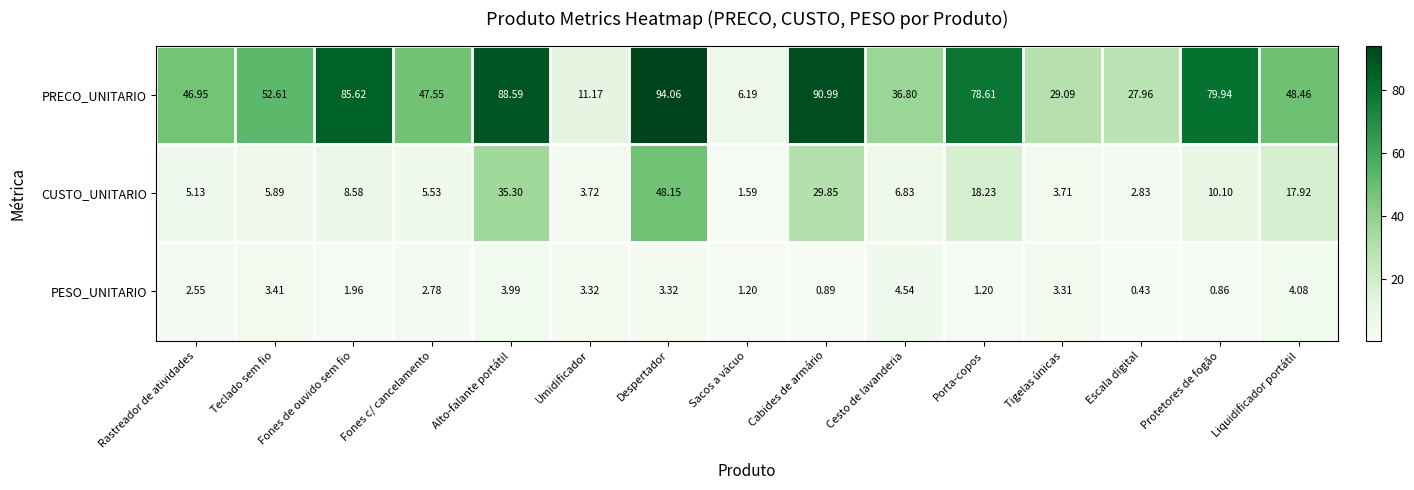

Rank the series at Liquidificador portátil from lowest to highest value.

PESO_UNITARIO, CUSTO_UNITARIO, PRECO_UNITARIO